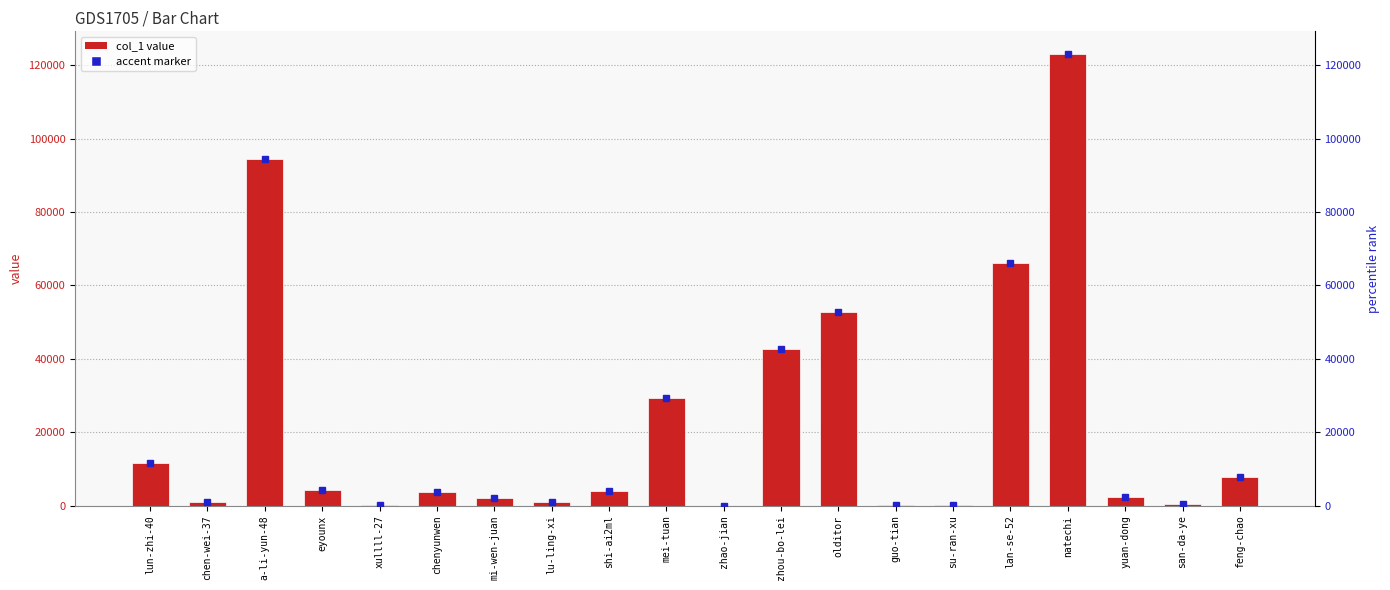

The value at zhao-jian is 1. True or false?

False